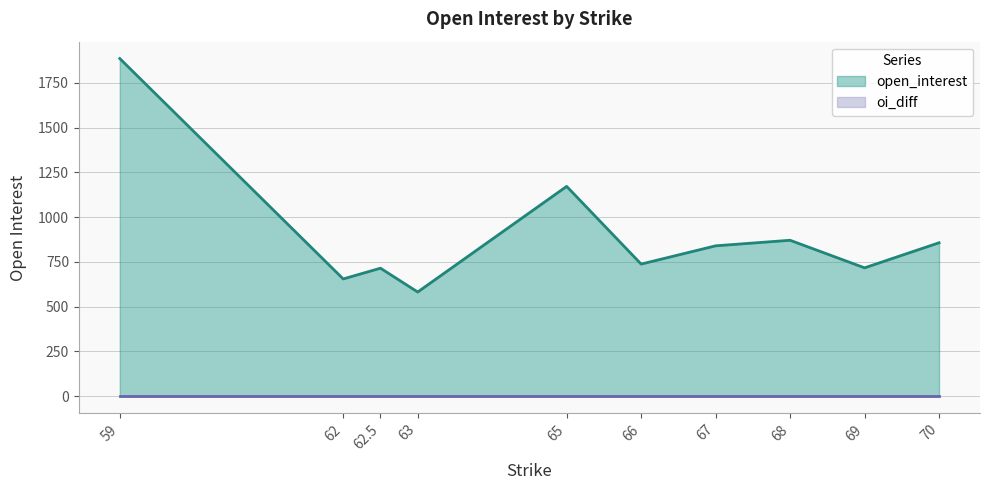

What is the greatest value displayed?

1886